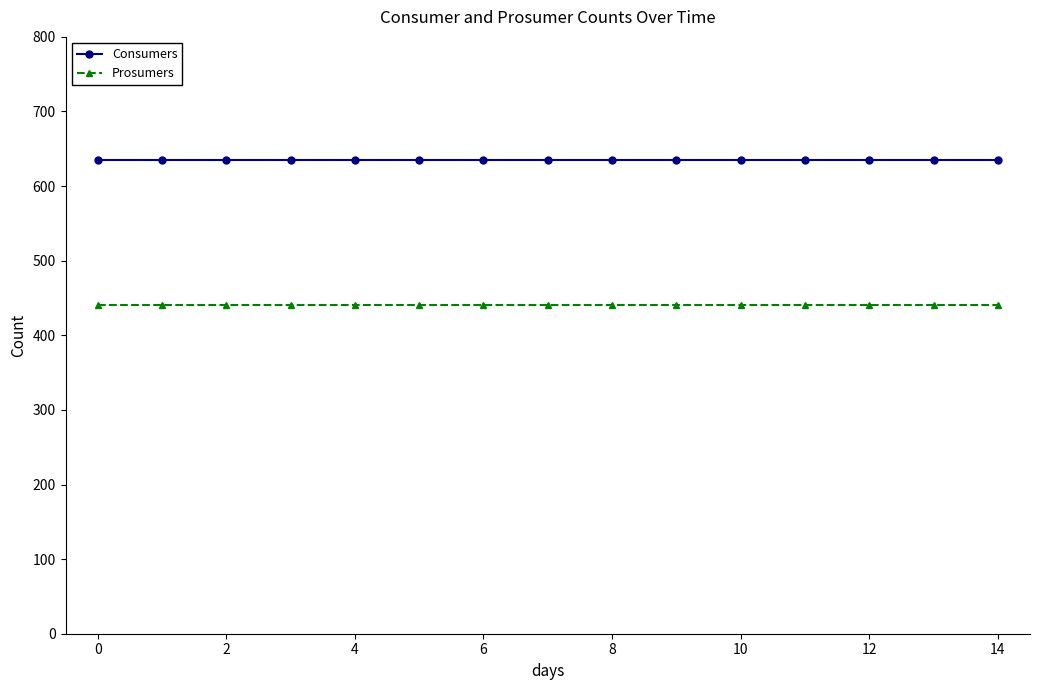

Reading left to right, list all the values displayed in this chart.

Consumers: 635	635	635	635	635	635	635	635	635	635	635	635	635	635	635
Prosumers: 440	440	440	440	440	440	440	440	440	440	440	440	440	440	440